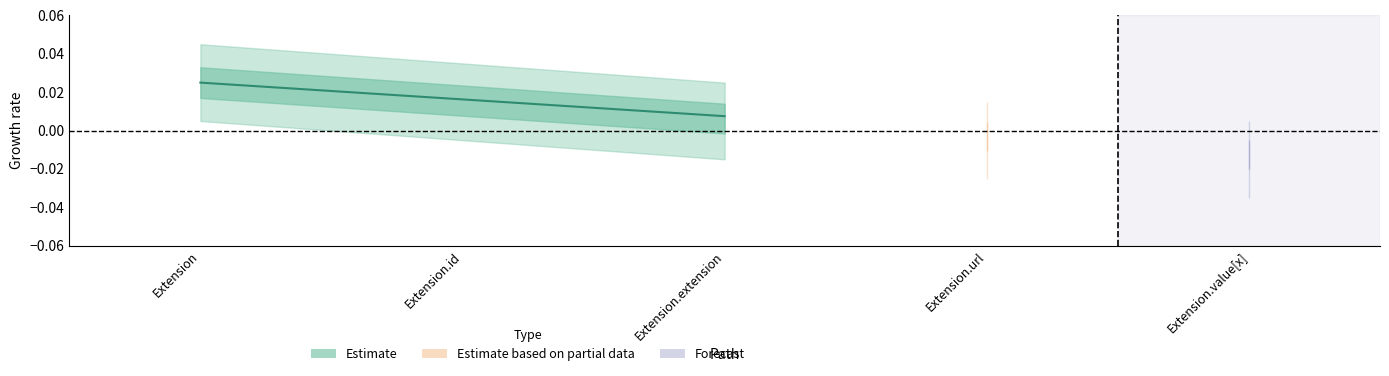

At which label is Min closest to 0?

Extension